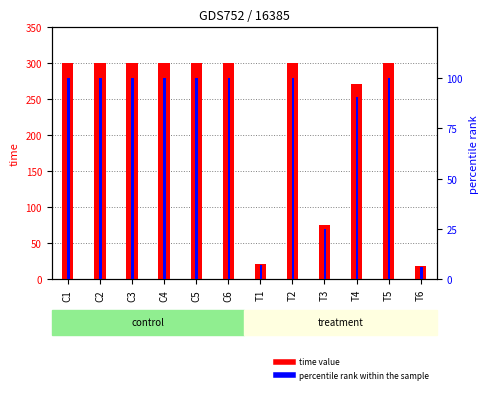

Does the chart contain any negative values?

No